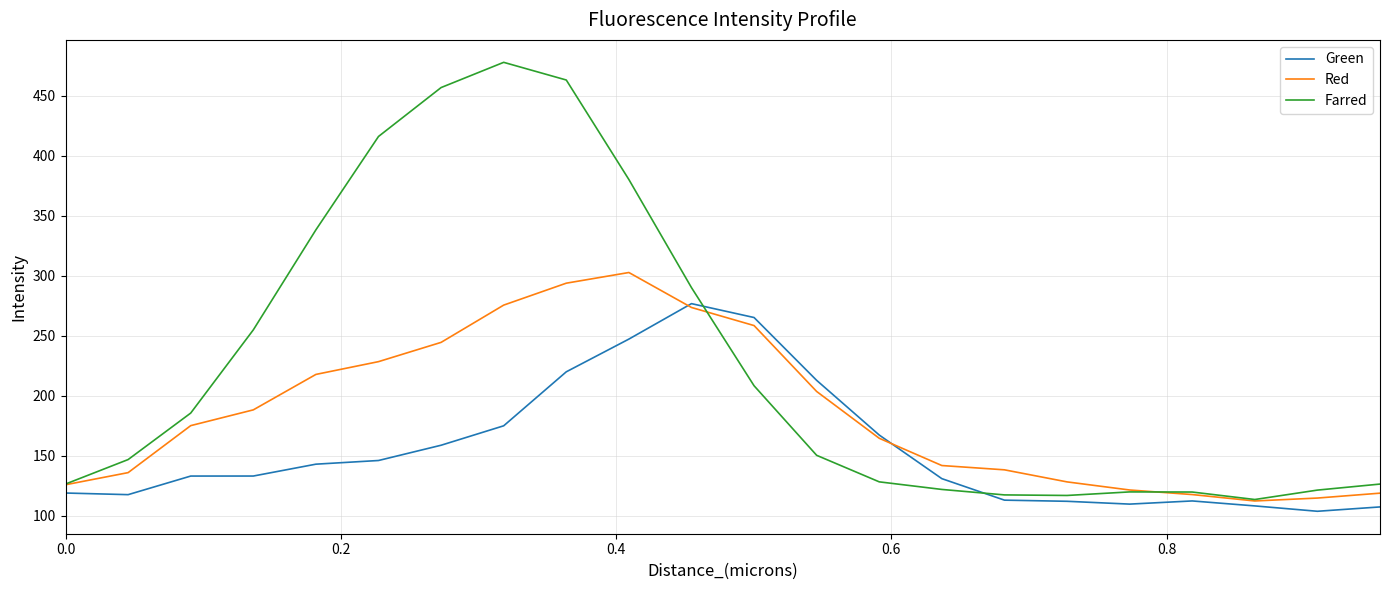

True or false: Green and Farred intersect in this chart.

True